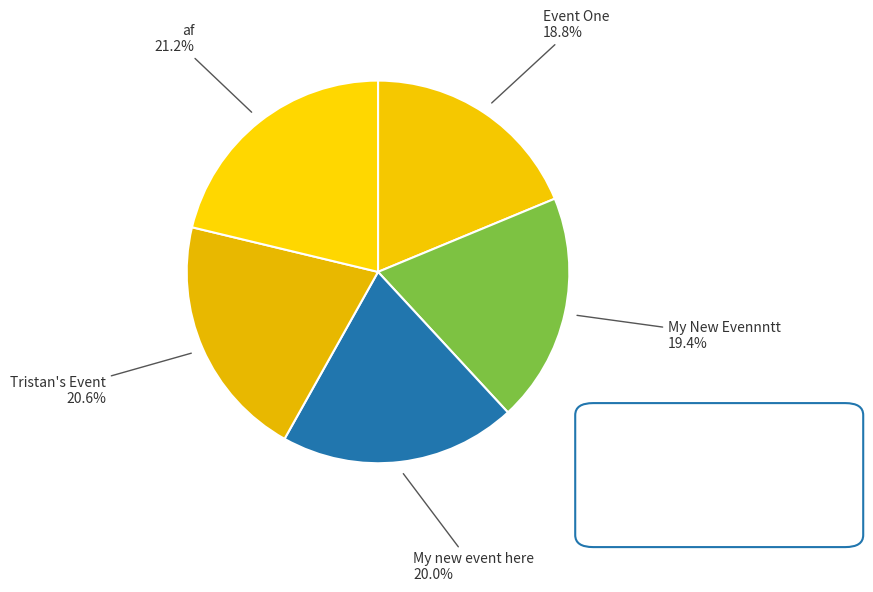

Do af and Event One together represent more than half of the pie?

No